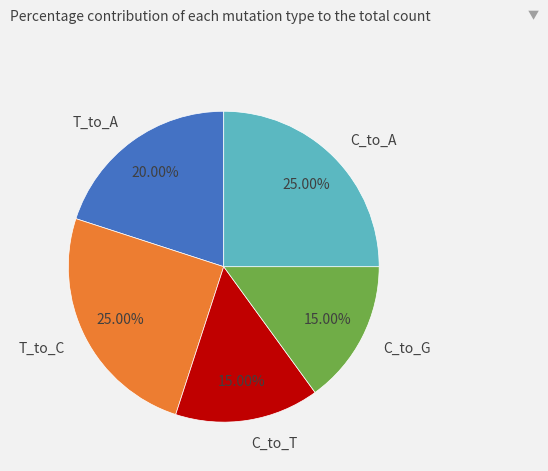

To the nearest percent, what is the combined percentage of C_to_T and C_to_A?

40%